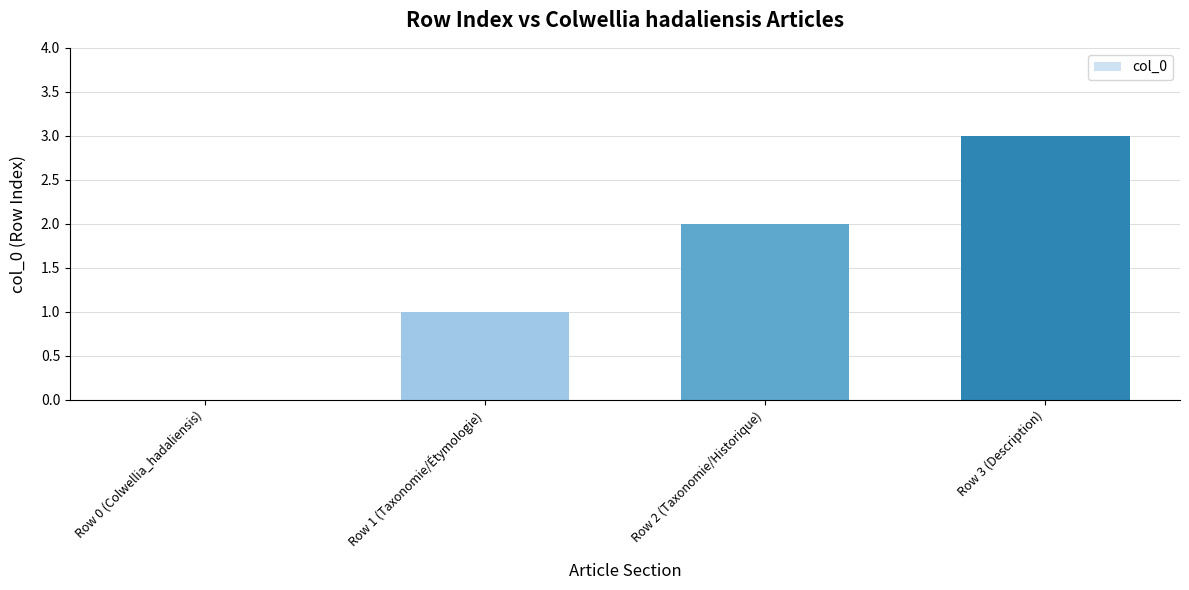

Are the bars horizontal?

No